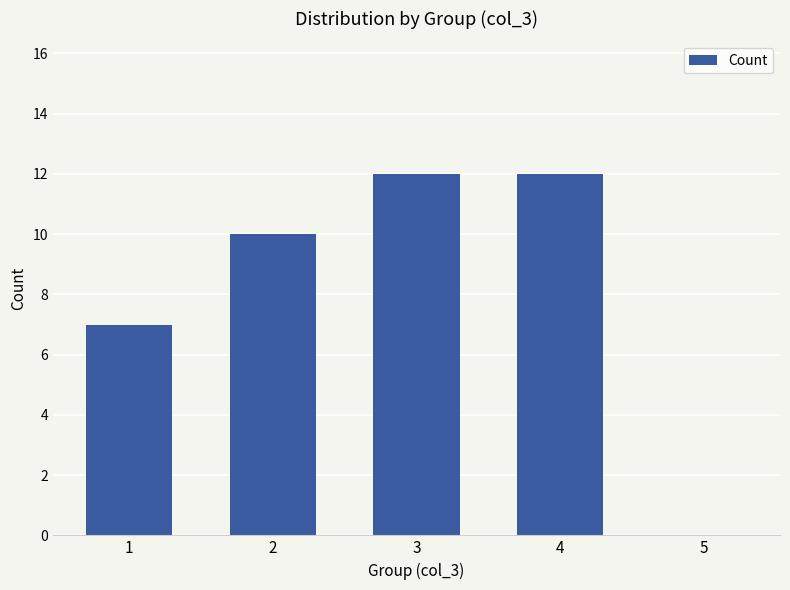

What is the sum of all values?

41